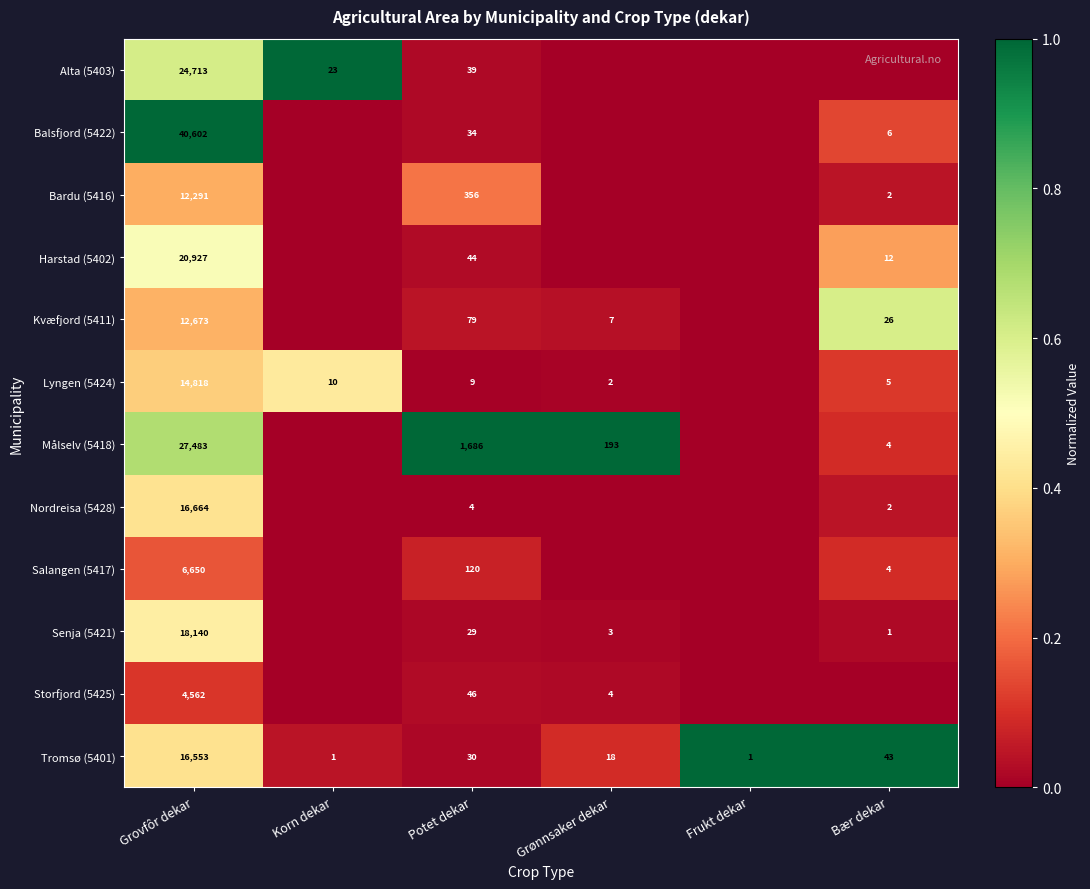

Is it true that Harstad (5402) equals 8 at Bær dekar?

False